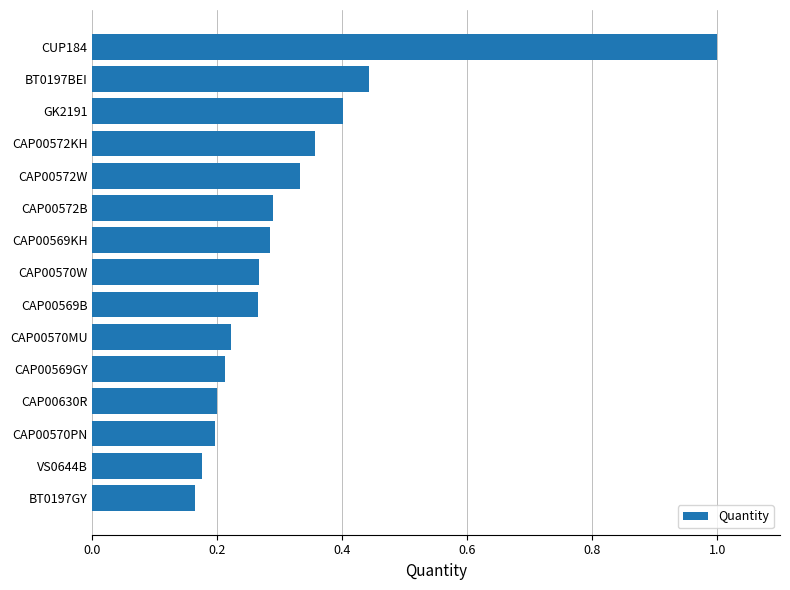

Between CAP00569KH and CAP00570PN, which is larger?

CAP00569KH